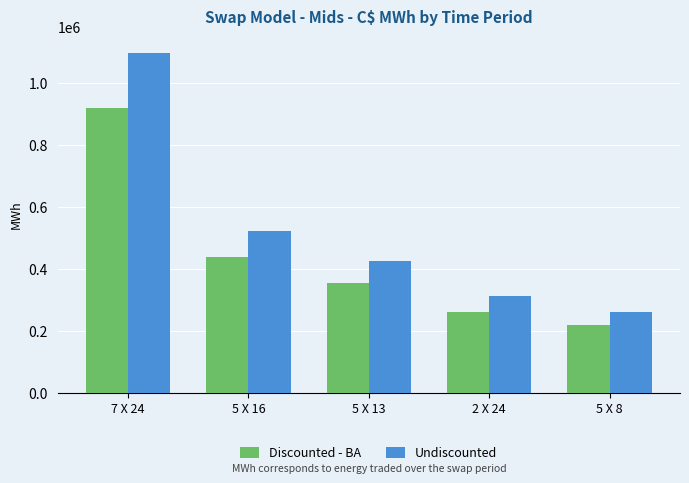

What is the average value of the Undiscounted series?

523065.0